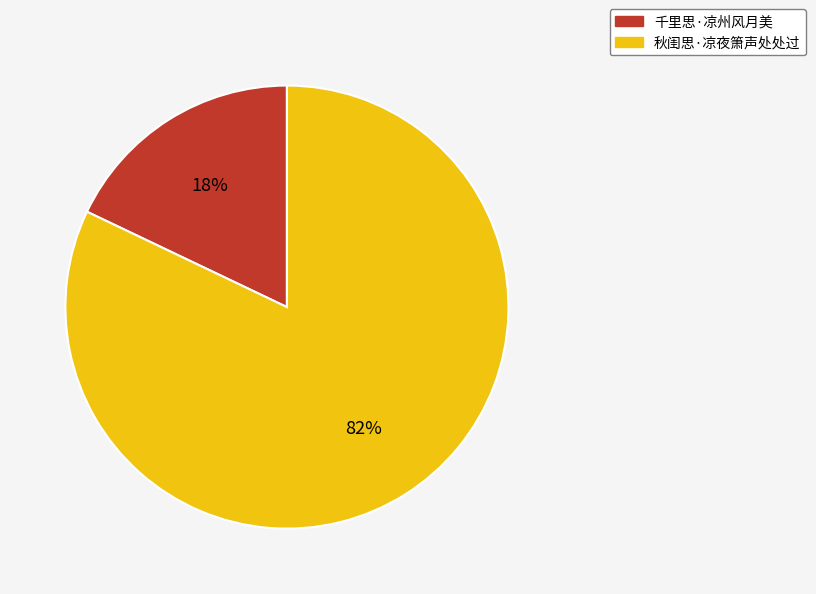

To the nearest percent, what is the average slice percentage?

50%